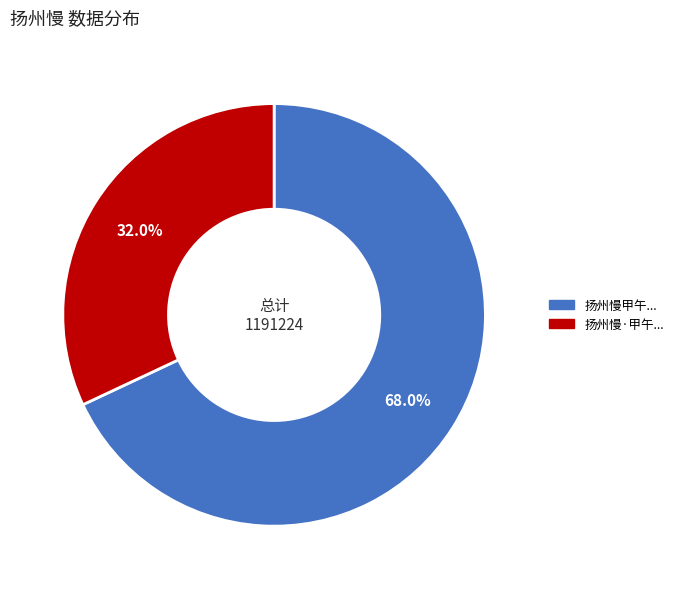

Is there a majority slice in this chart?

Yes